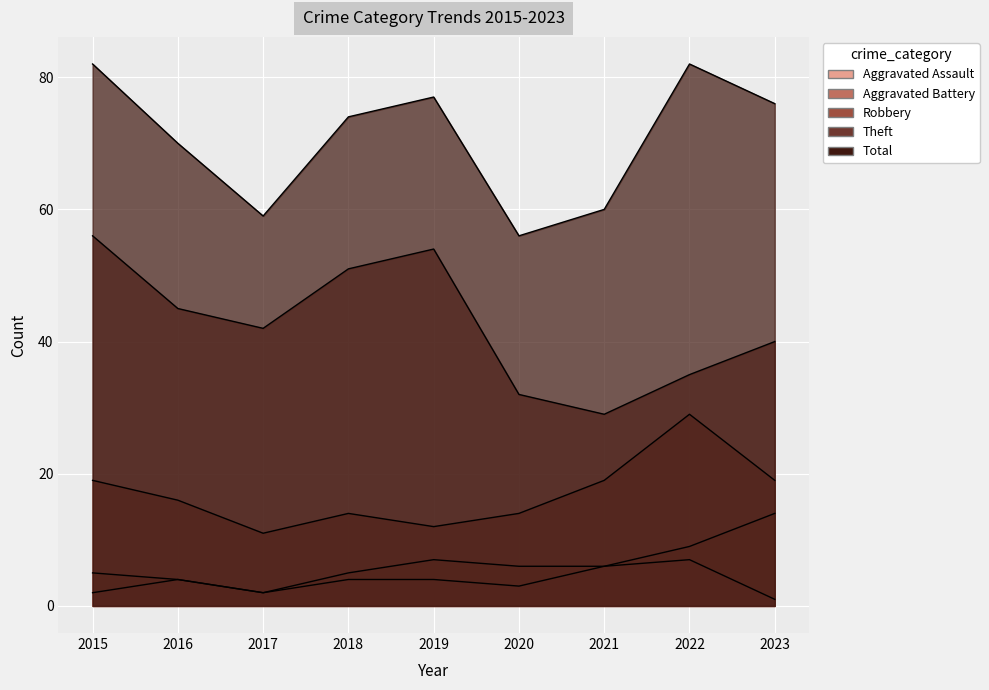

What are all the series names shown in the legend?

Aggravated Assault, Aggravated Battery, Robbery, Theft, Total